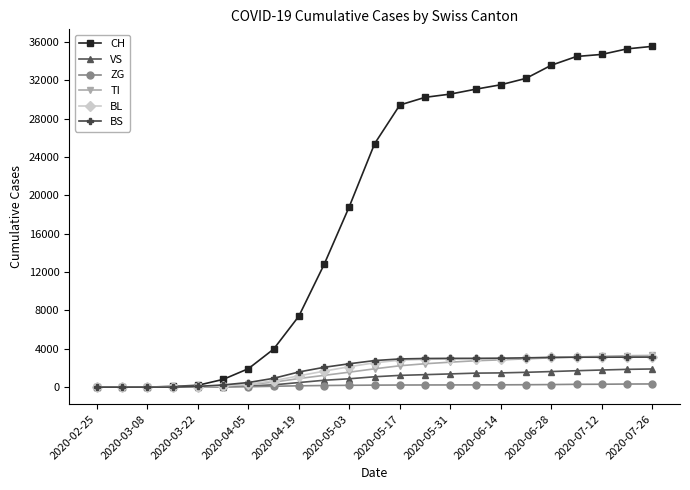

Which series has the largest total across all categories?

CH